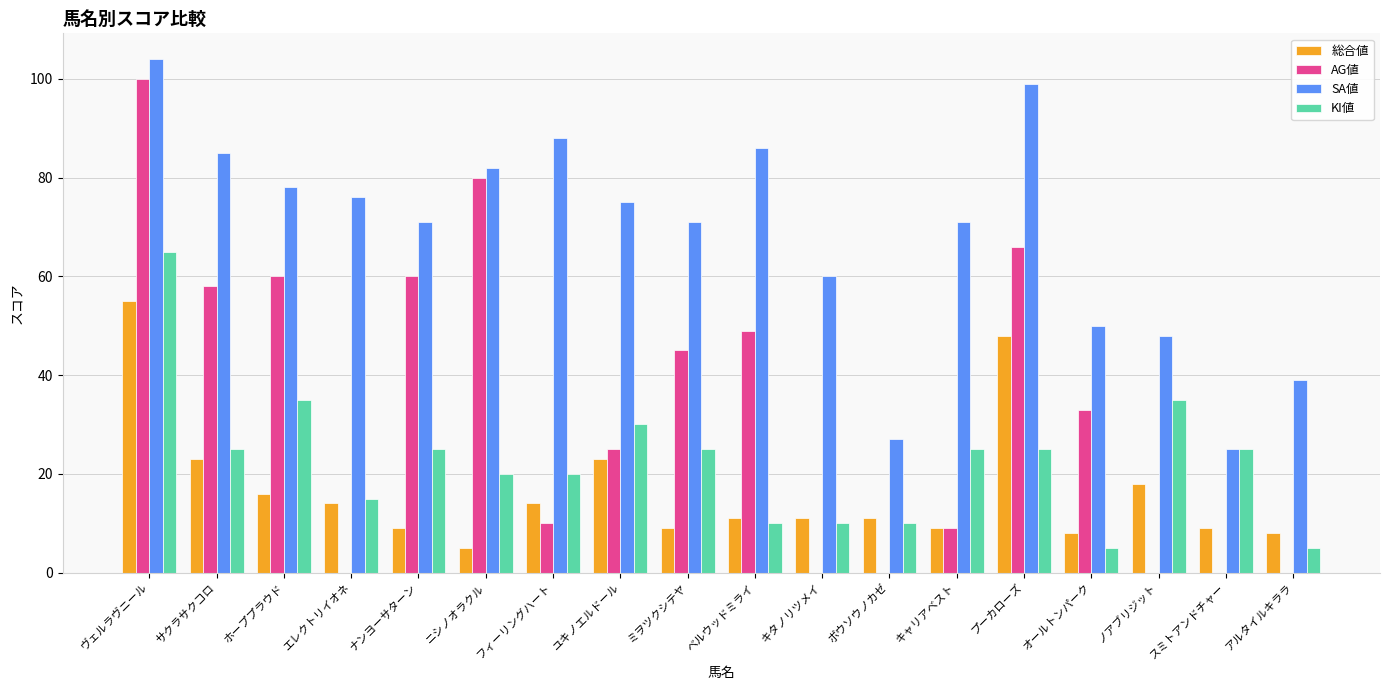

Reading left to right, extract all data points from this chart.

総合値: ヴェルラヴニール=55	サクラサクコロ=23	ホーププラウド=16	エレクトリイオネ=14	ナンヨーサターン=9	ニシノオラクル=5	フィーリングハート=14	ユキノエルドール=23	ミヲツクシテヤ=9	ベルウッドミライ=11	キタノリツメイ=11	ボウソウノカゼ=11	キャリアベスト=9	プーカローズ=48	オールトンパーク=8	ノアブリジット=18	スミトアンドチャー=9	アルタイルキララ=8
AG値: ヴェルラヴニール=100	サクラサクコロ=58	ホーププラウド=60	エレクトリイオネ=0	ナンヨーサターン=60	ニシノオラクル=80	フィーリングハート=10	ユキノエルドール=25	ミヲツクシテヤ=45	ベルウッドミライ=49	キタノリツメイ=0	ボウソウノカゼ=0	キャリアベスト=9	プーカローズ=66	オールトンパーク=33	ノアブリジット=0	スミトアンドチャー=0	アルタイルキララ=0
SA値: ヴェルラヴニール=104	サクラサクコロ=85	ホーププラウド=78	エレクトリイオネ=76	ナンヨーサターン=71	ニシノオラクル=82	フィーリングハート=88	ユキノエルドール=75	ミヲツクシテヤ=71	ベルウッドミライ=86	キタノリツメイ=60	ボウソウノカゼ=27	キャリアベスト=71	プーカローズ=99	オールトンパーク=50	ノアブリジット=48	スミトアンドチャー=25	アルタイルキララ=39
KI値: ヴェルラヴニール=65	サクラサクコロ=25	ホーププラウド=35	エレクトリイオネ=15	ナンヨーサターン=25	ニシノオラクル=20	フィーリングハート=20	ユキノエルドール=30	ミヲツクシテヤ=25	ベルウッドミライ=10	キタノリツメイ=10	ボウソウノカゼ=10	キャリアベスト=25	プーカローズ=25	オールトンパーク=5	ノアブリジット=35	スミトアンドチャー=25	アルタイルキララ=5